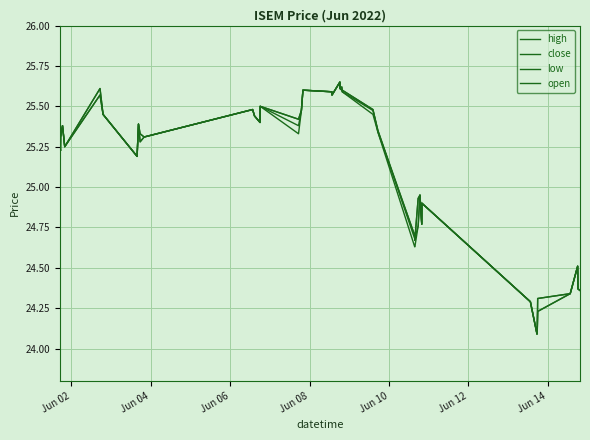

Reading left to right, transcribe all the data shown in this chart.

high: 25.3	25.2	25.3	25.4	25.2	25.6	25.4	25.2	25.4	25.3	25.3	25.5	25.4	25.4	25.5	25.4	25.5	25.6	25.6	25.6	25.6	25.6	25.6	25.6	25.5	25.4	24.7	24.7	24.9	24.9	24.8	24.9	24.3	24.1	24.1	24.3	24.3	24.5	24.4	24.4
close: 25.3	25.2	25.3	25.4	25.2	25.6	25.4	25.2	25.4	25.3	25.3	25.5	25.4	25.4	25.5	25.4	25.5	25.6	25.6	25.6	25.6	25.6	25.6	25.6	25.5	25.4	24.7	24.7	24.9	24.9	24.8	24.9	24.3	24.1	24.1	24.3	24.3	24.5	24.4	24.4
low: 25.3	25.2	25.3	25.4	25.2	25.6	25.4	25.2	25.4	25.3	25.3	25.5	25.4	25.4	25.5	25.3	25.5	25.6	25.6	25.6	25.6	25.6	25.6	25.6	25.4	25.3	24.6	24.6	24.8	24.9	24.8	24.9	24.3	24.1	24.1	24.2	24.3	24.5	24.4	24.4
open: 25.3	25.2	25.3	25.4	25.2	25.6	25.4	25.2	25.4	25.3	25.3	25.5	25.4	25.4	25.5	25.4	25.5	25.6	25.6	25.6	25.6	25.6	25.6	25.6	25.5	25.3	24.7	24.7	24.8	24.9	24.8	24.9	24.3	24.1	24.1	24.2	24.3	24.5	24.4	24.4